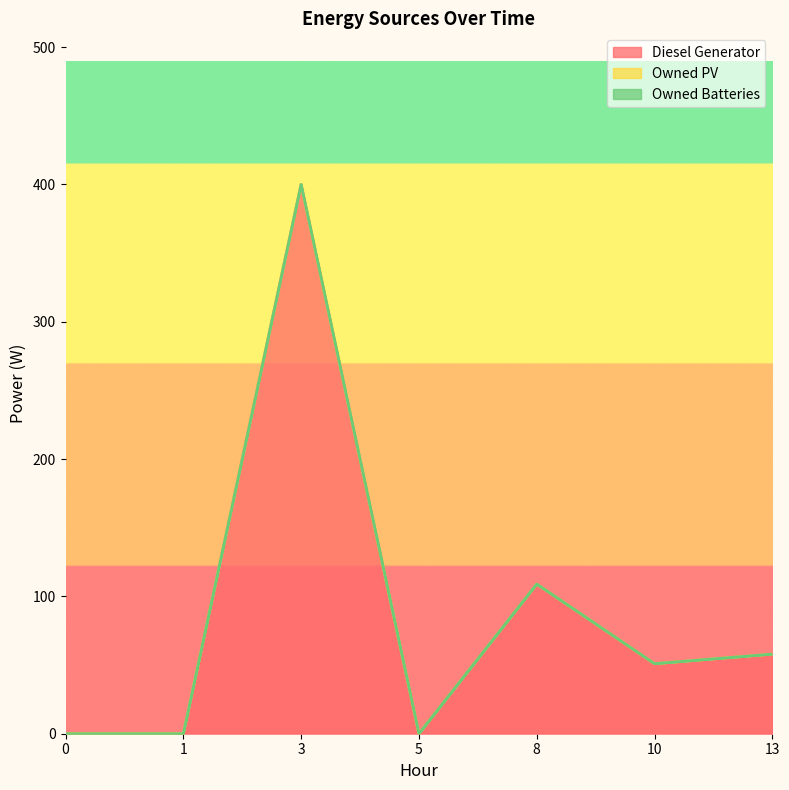

At how many categories does at least one series exceed 52?

3